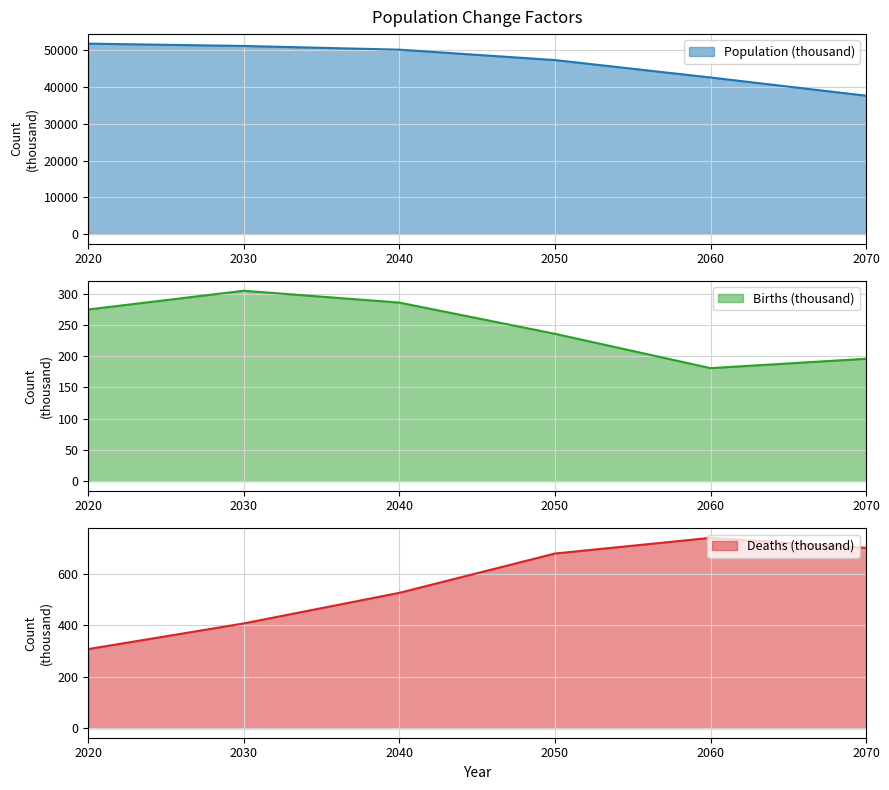

List the labels in order of Births (thousand) value, largest first.

2030, 2040, 2020, 2050, 2070, 2060